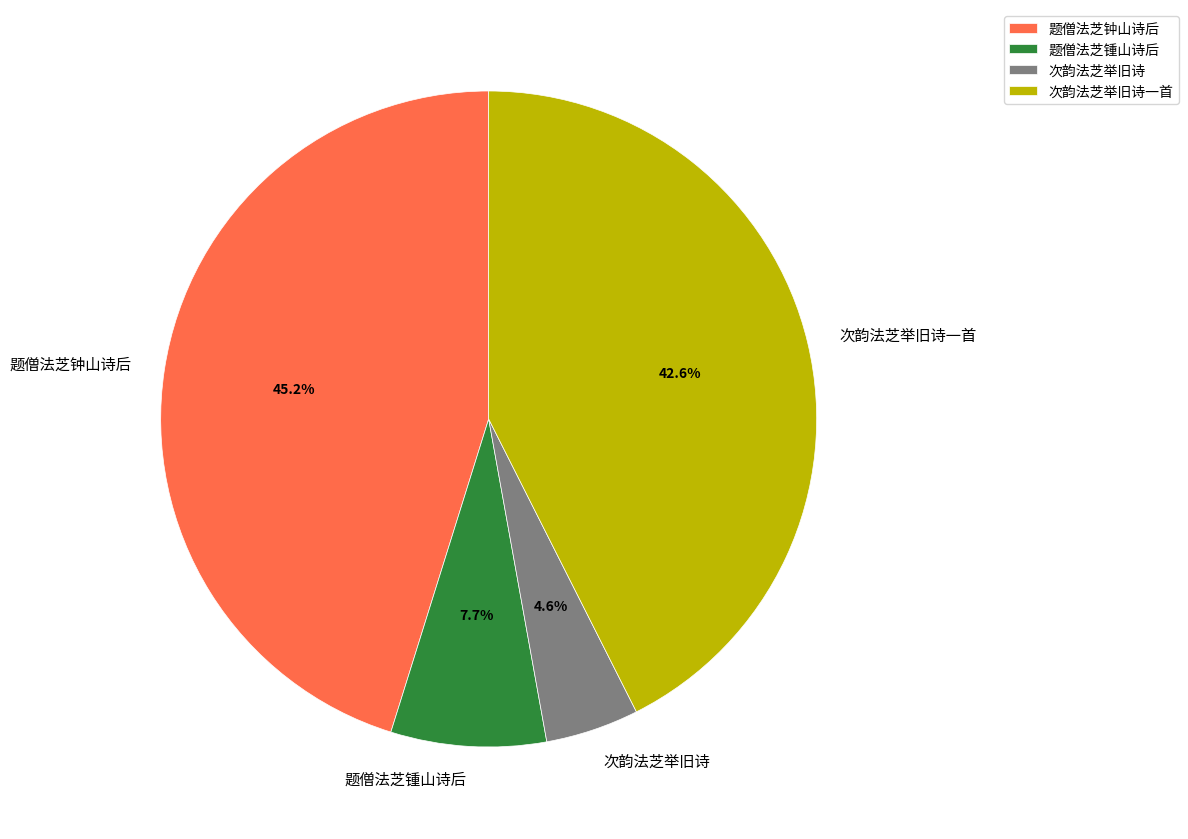

What percentage is the 次韵法芝举旧诗 slice, to the nearest percent?

5%